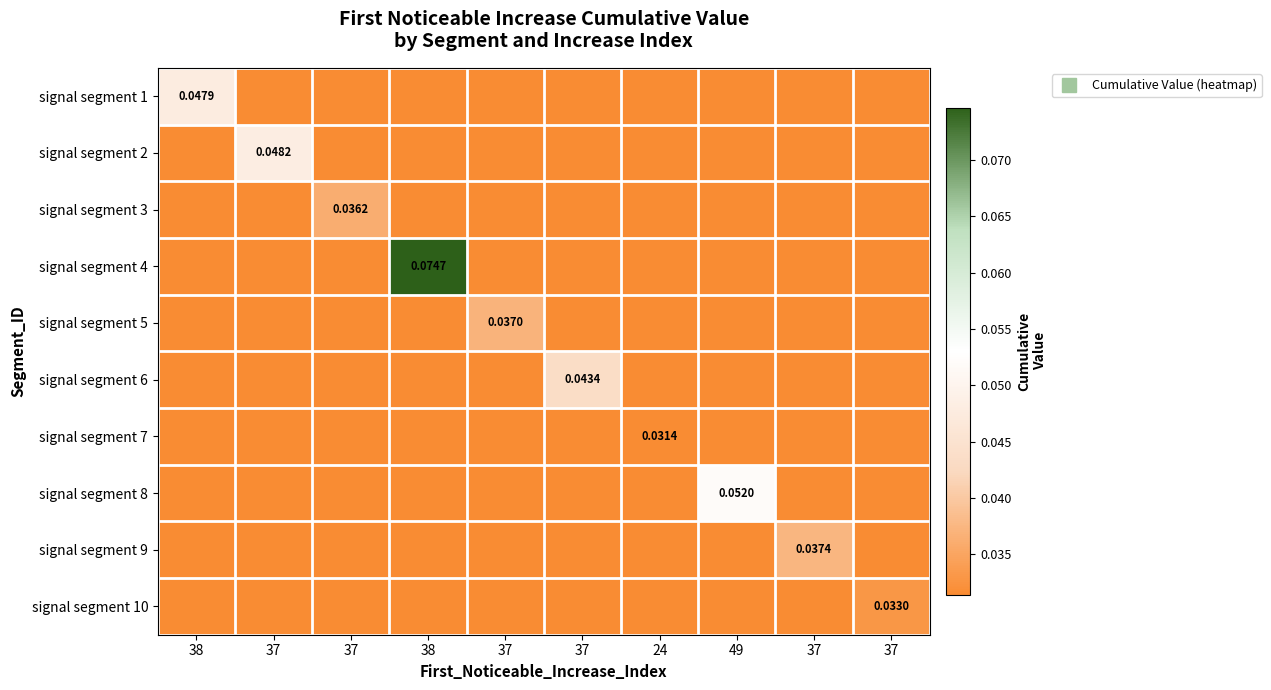

Which series has the largest total across all categories?

signal segment 4